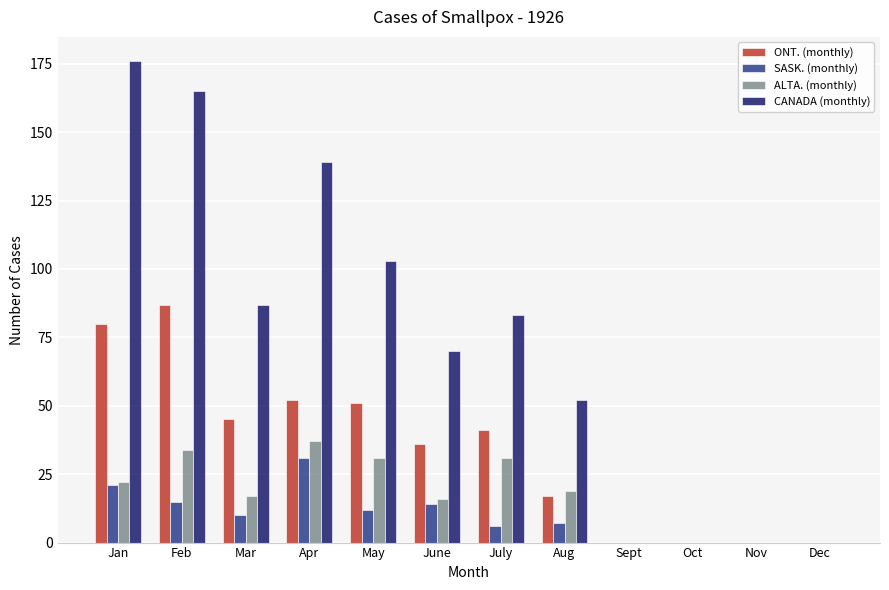

The value of CANADA (monthly) at Aug is 52. True or false?

True